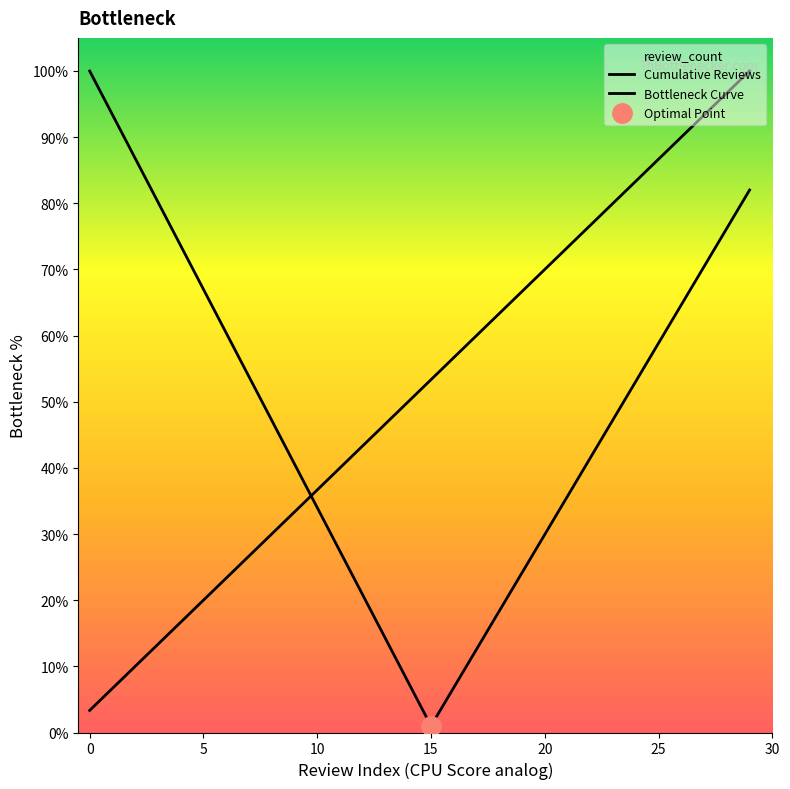

At which category does the chart reach its minimum across all series?

15